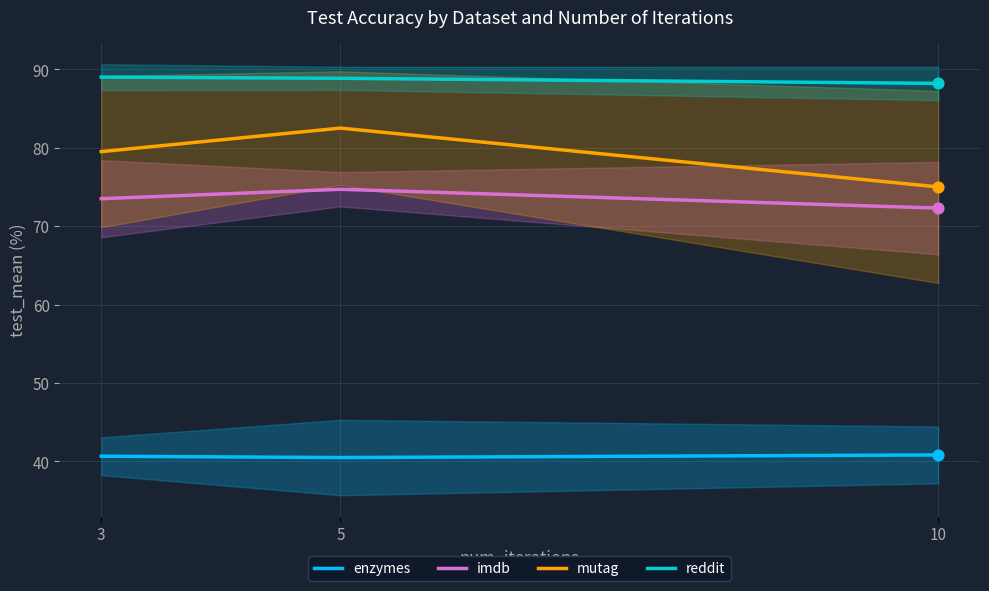

What are all the series names shown in the legend?

enzymes, imdb, mutag, reddit